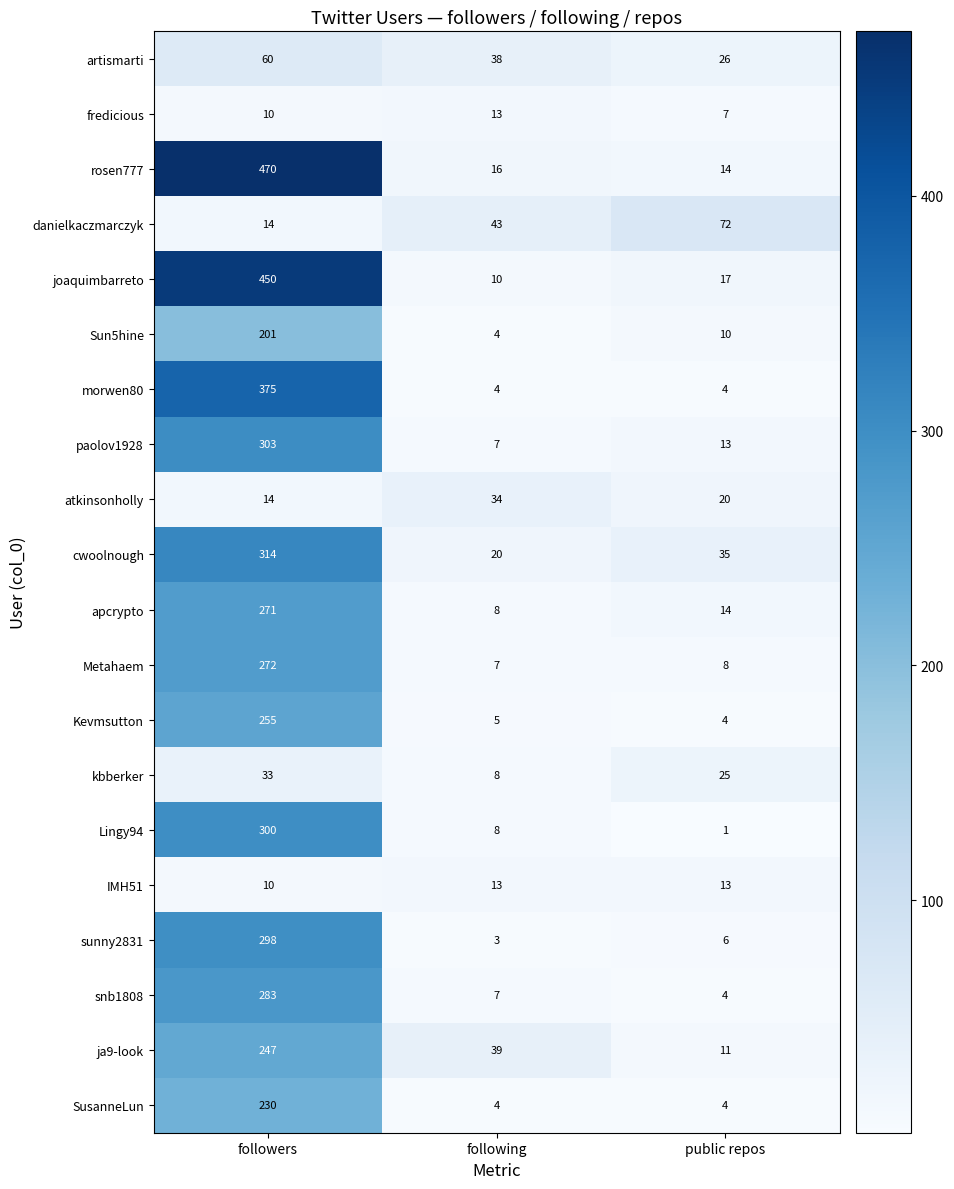

Between following and public repos, which series saw the biggest shift?

danielkaczmarczyk